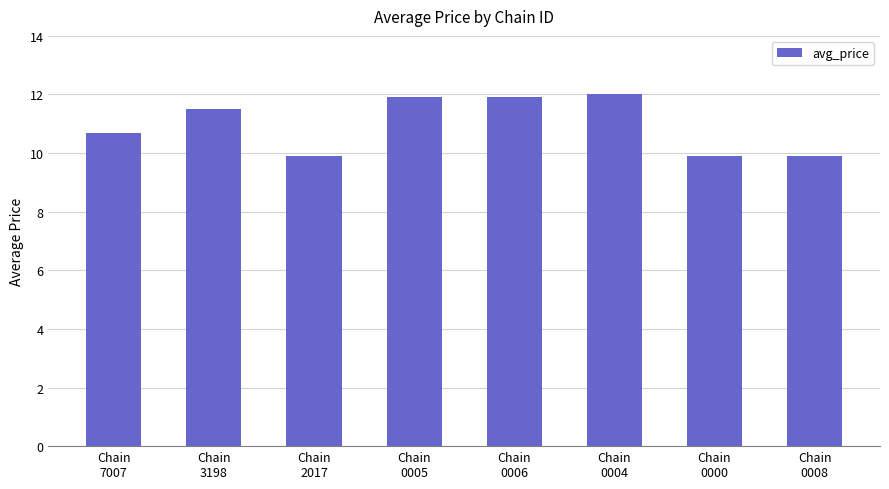

What position from the left is Chain
0005?

4